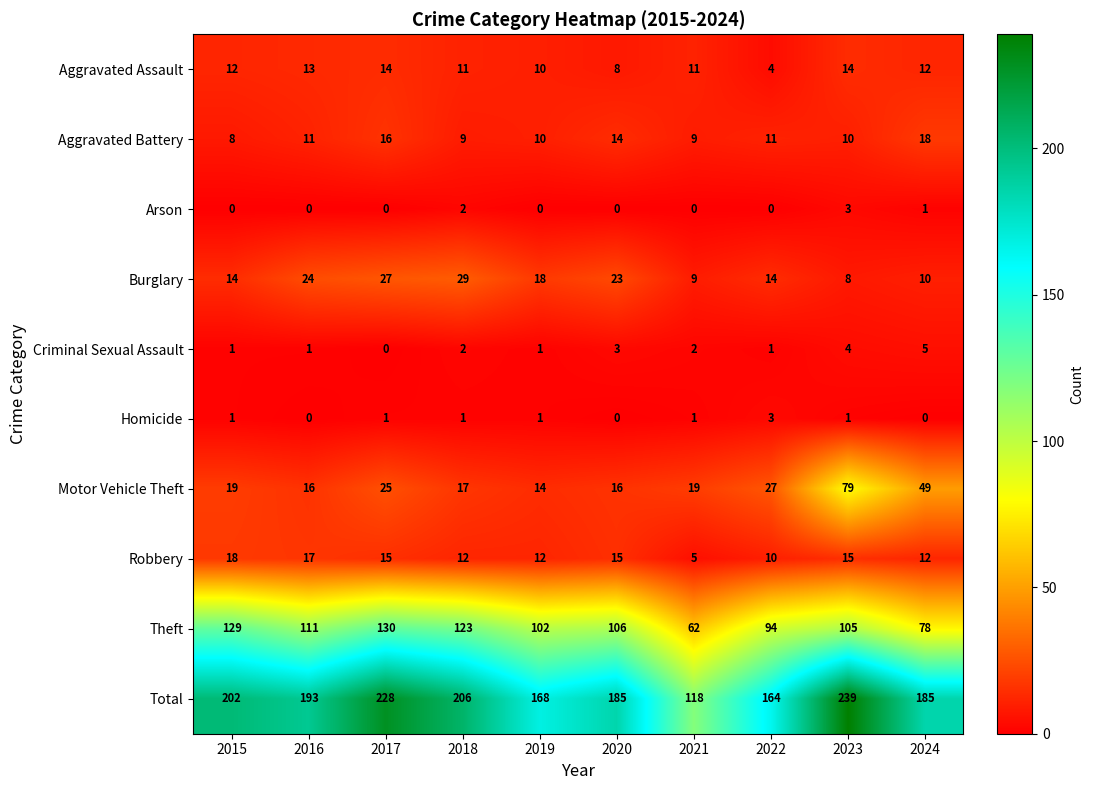

Rank the categories by Theft value from highest to lowest.

2017, 2015, 2018, 2016, 2020, 2023, 2019, 2022, 2024, 2021